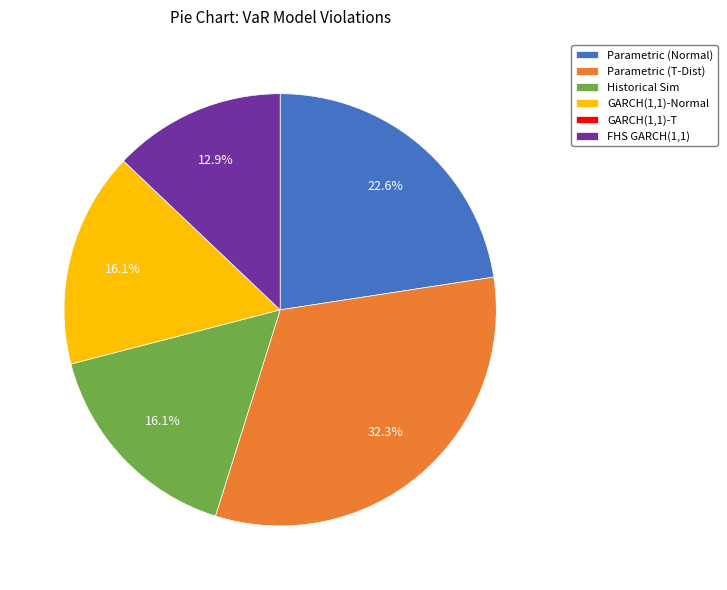

What is the ratio of the value at Parametric (T-Dist) to the value at FHS GARCH(1,1)?

2.5